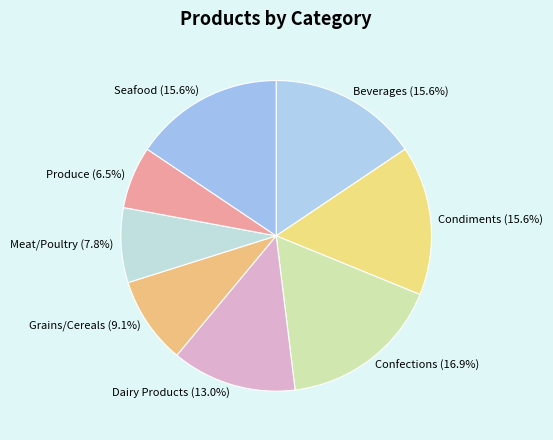

The Meat/Poultry slice represents 8% of the pie. True or false?

True